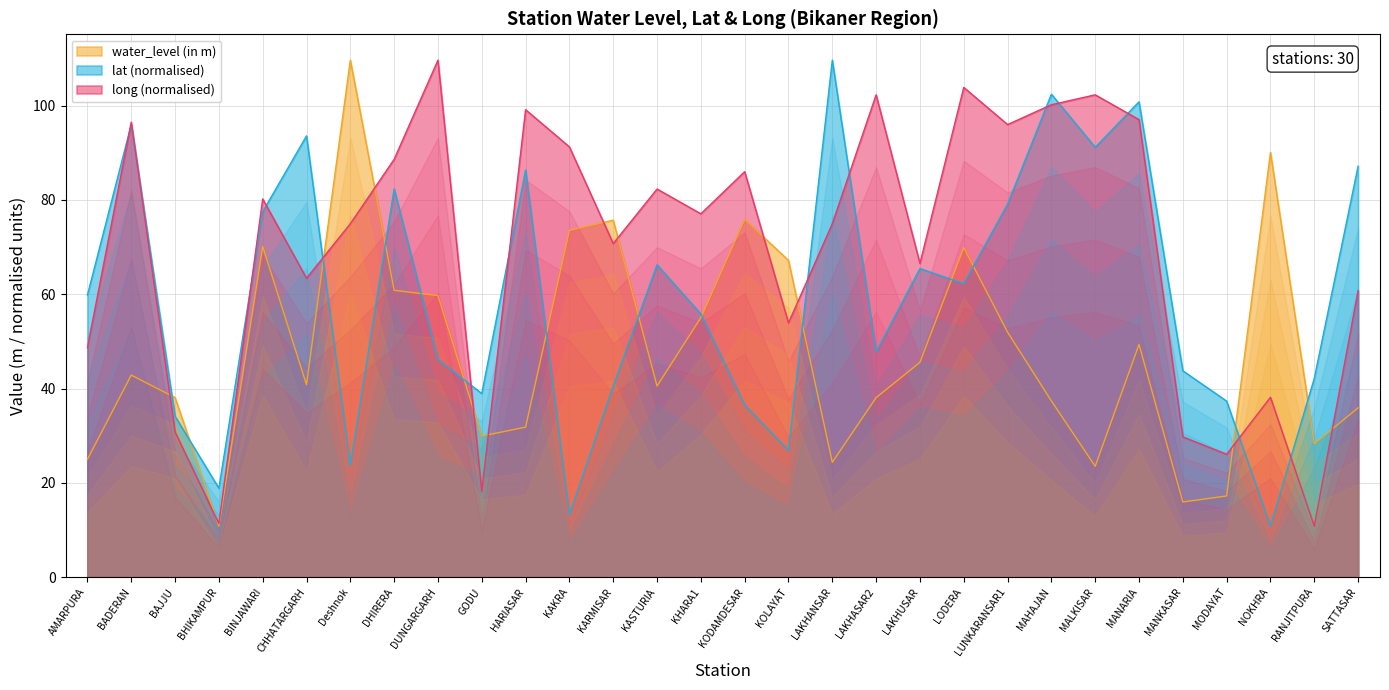

What position from the left is BHIKAMPUR?

4